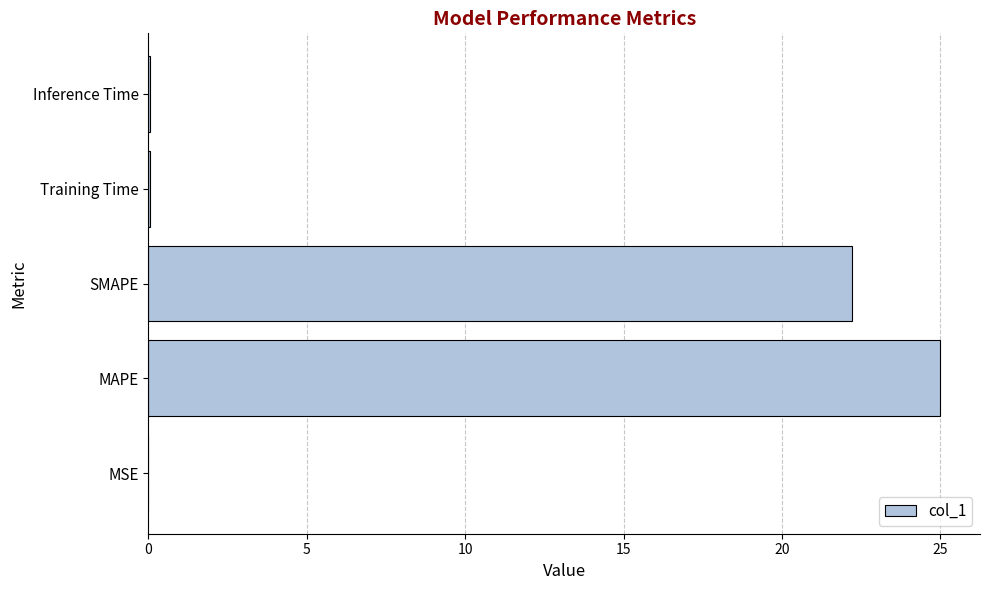

Between Inference Time and MAPE, which is larger?

MAPE